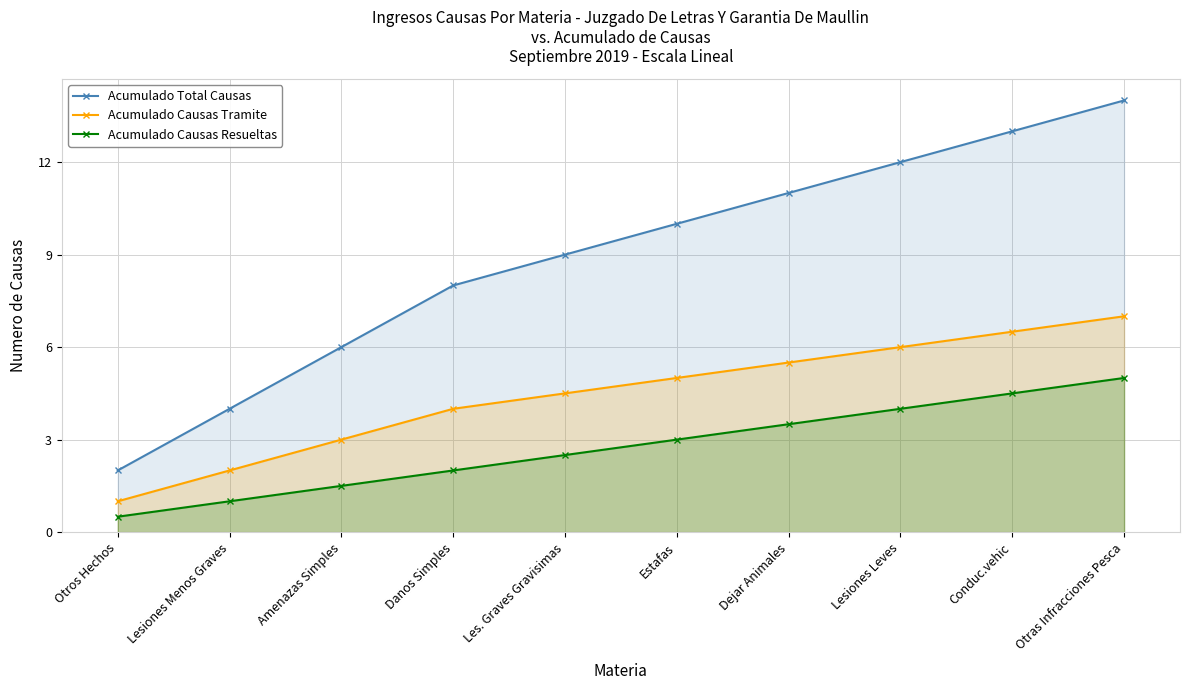

What is the value of the Acumulado Causas Tramite point at the 4th from the left?

4.0